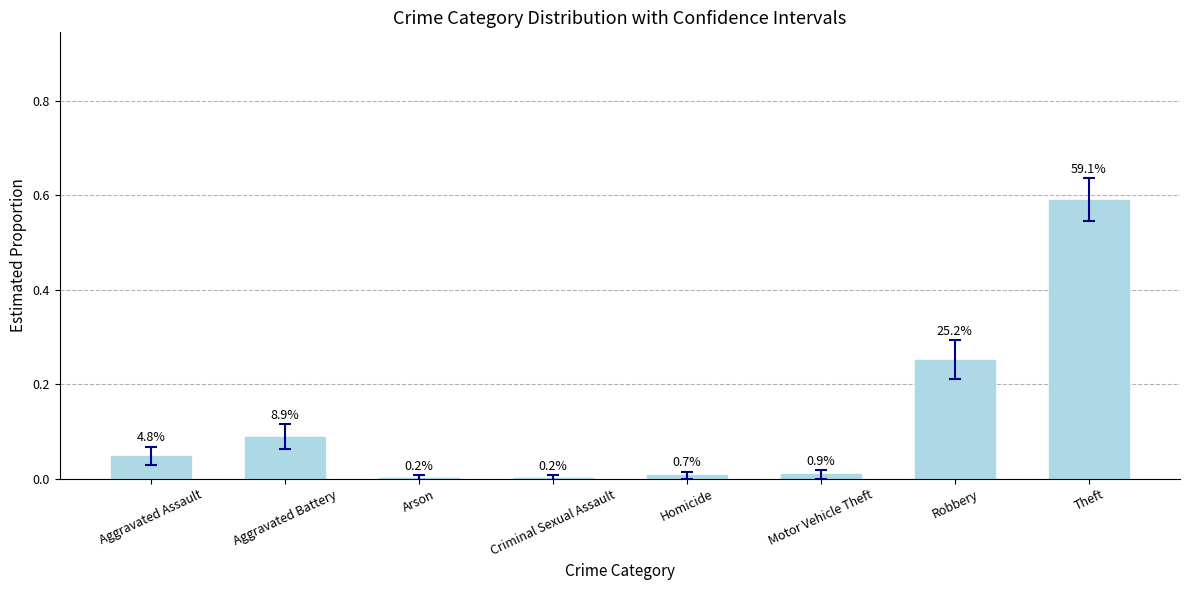

Rank the categories by value from highest to lowest.

Theft, Robbery, Aggravated Battery, Aggravated Assault, Motor Vehicle Theft, Homicide, Arson, Criminal Sexual Assault